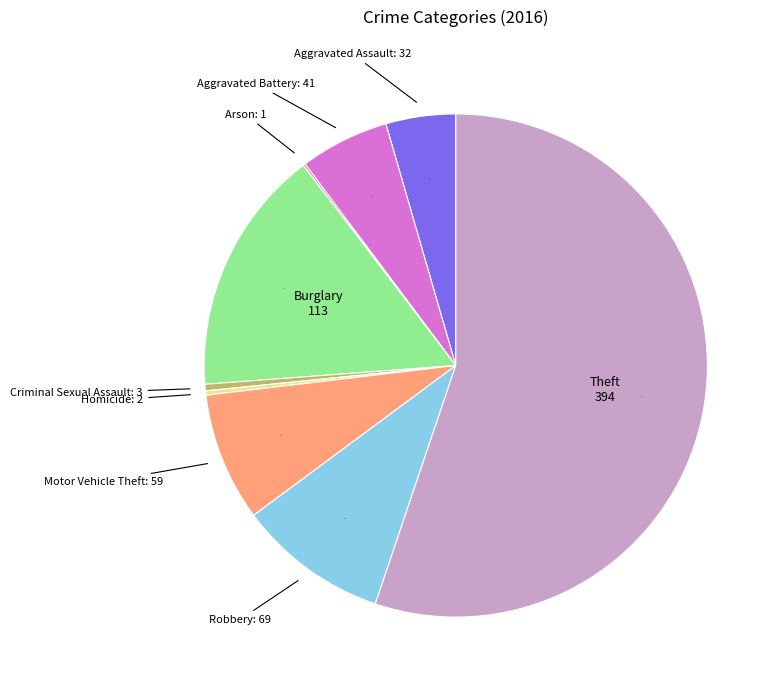

Does any single category account for the majority?

Yes